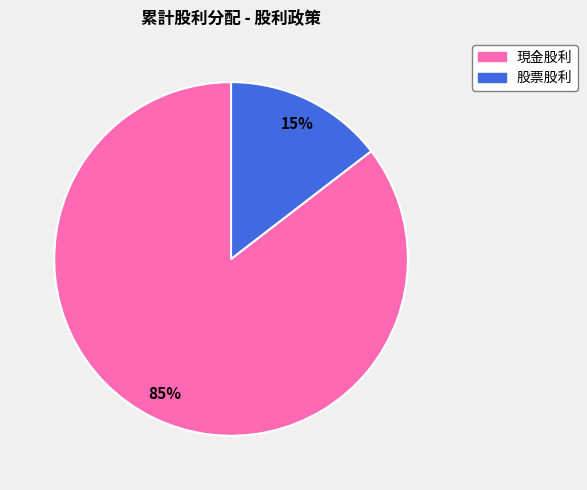

Do 現金股利 and 股票股利 together represent more than half of the pie?

Yes